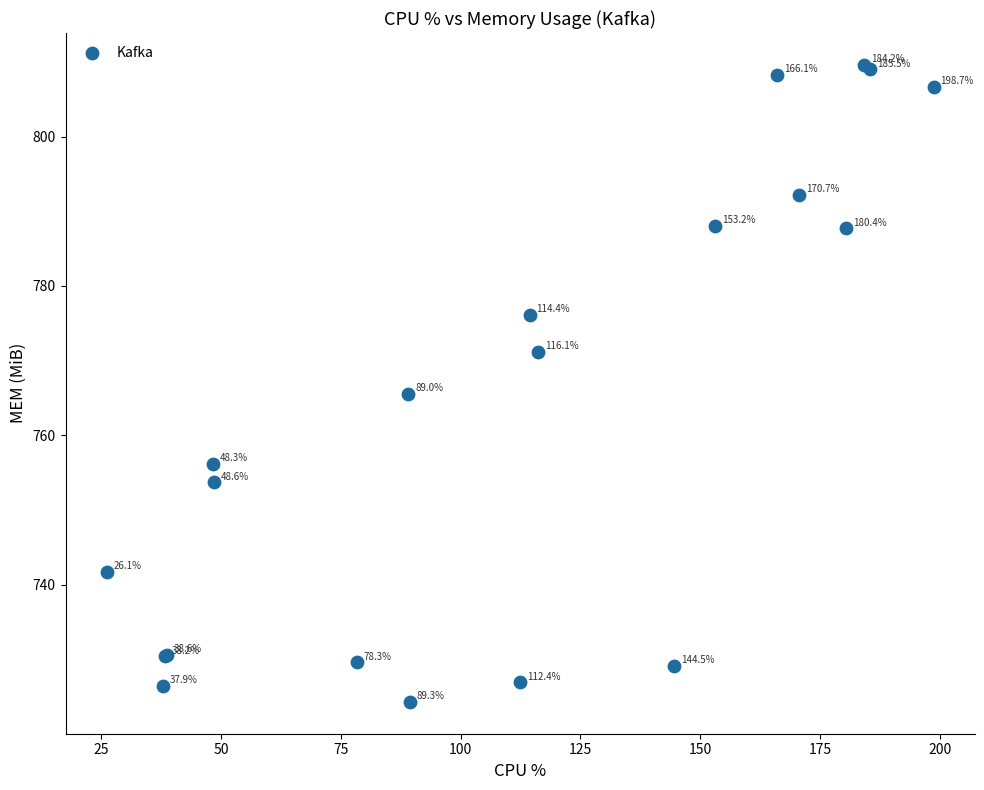

What Y value in the scatter plot is closest to 766?

765.5